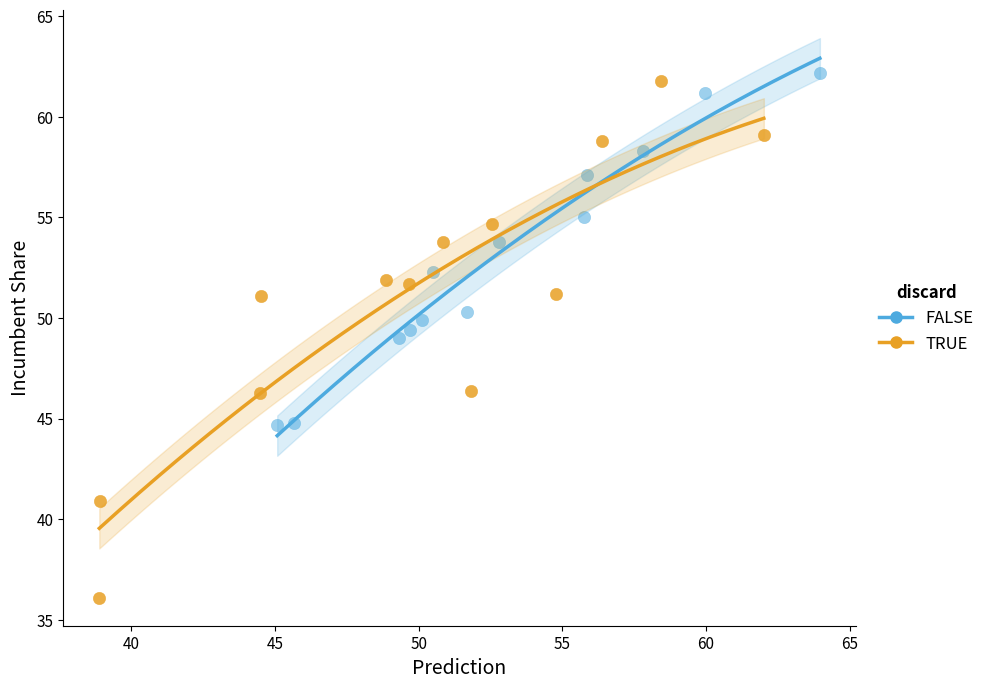

Which series contains the lowest Y value?

TRUE